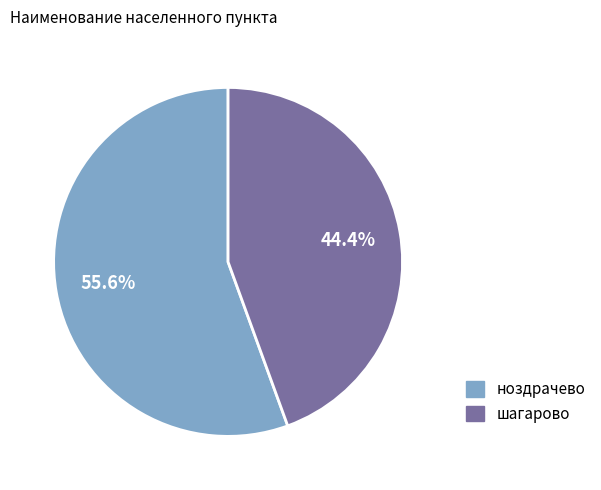

Is there any slice that represents more than half of the pie?

Yes